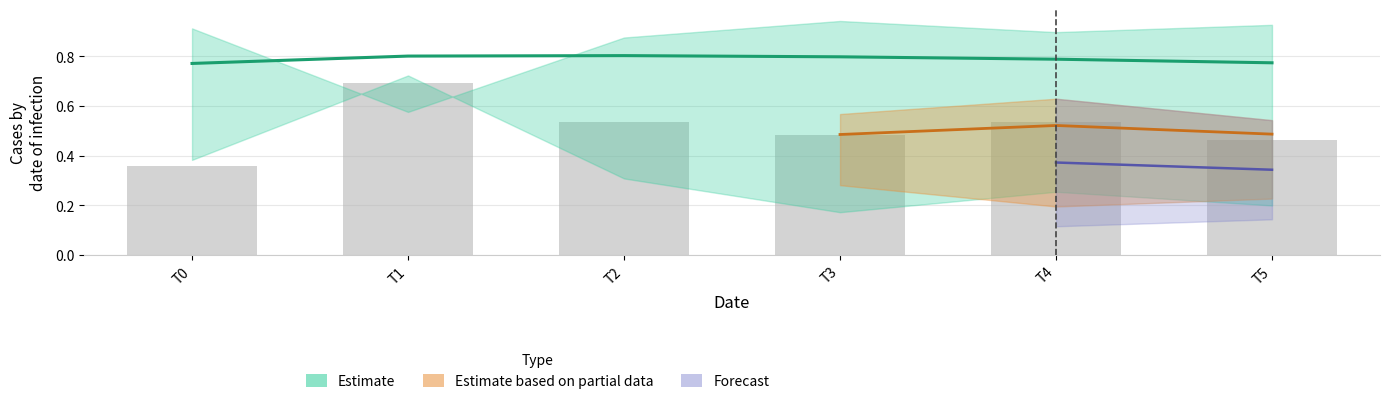

Reading left to right, transcribe all the data shown in this chart.

col_1: 0.4	0.7	0.3	0.2	0.3	0.2
col_2: 0.9	0.6	0.9	0.9	0.9	0.9
col_3: 0.1	0.0	0.1	0.2	0.1	0.1
col_4: 0.4	0.8	0.6	0.6	0.6	0.5
col_5: 0.2	0.1	0.2	0.3	0.2	0.2
col_6: 0.8	0.8	0.8	0.8	0.8	0.8